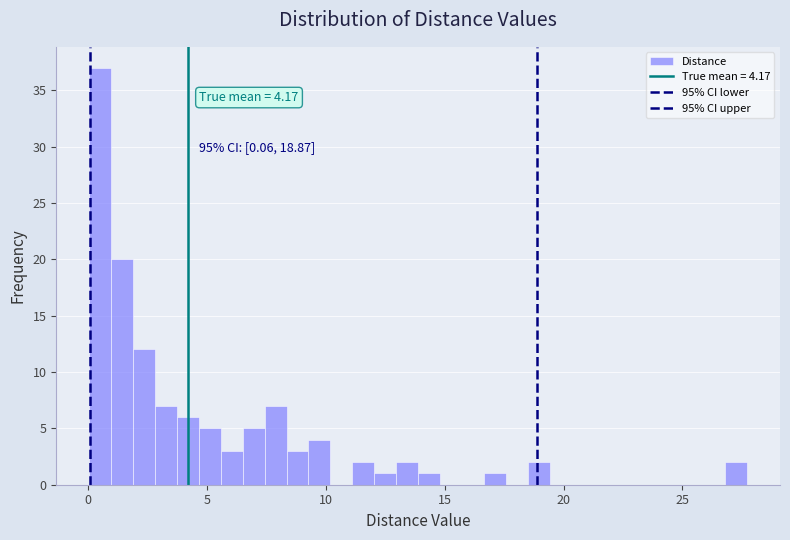

Read against the x-axis, roughly where is the centre of the tallest bar?

0.5